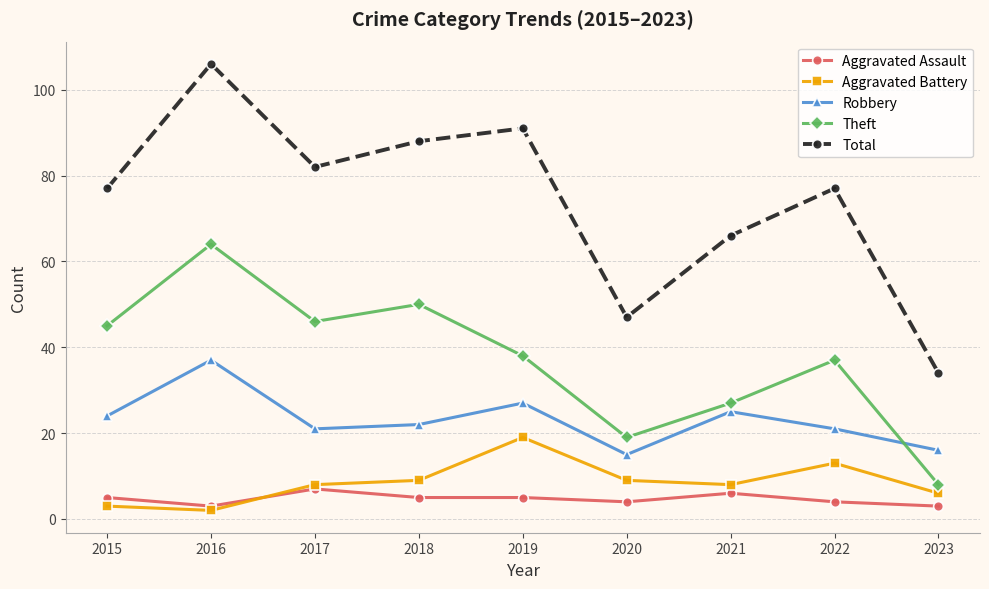

Which series has the largest range (max minus min)?

Total